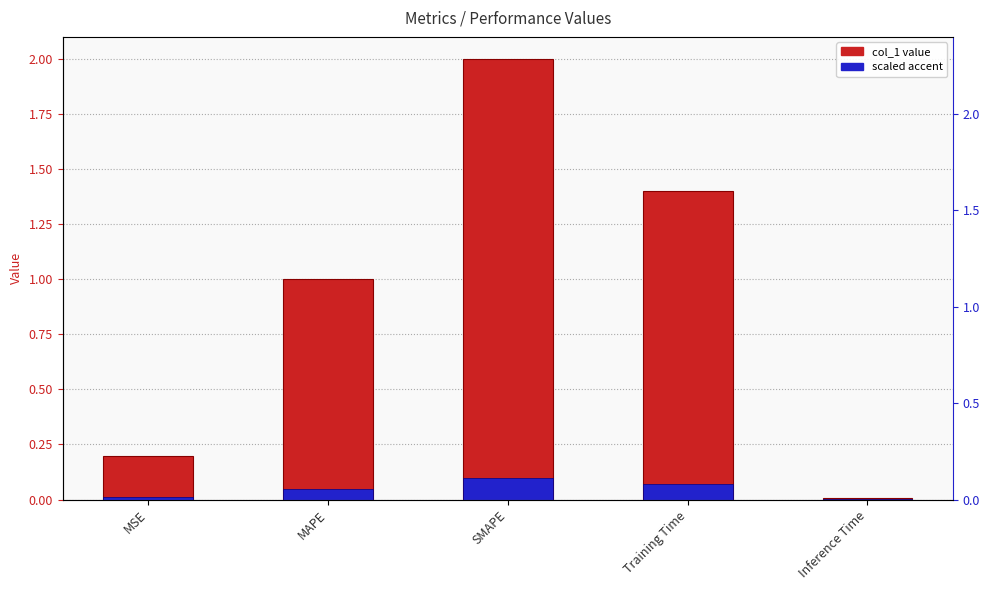

How many distinct data groups are displayed?

2